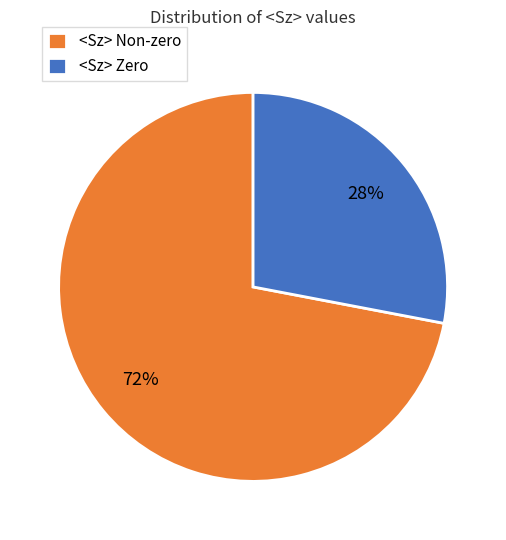

To the nearest percent, what is the combined percentage of <Sz> Non-zero and <Sz> Zero?

100%